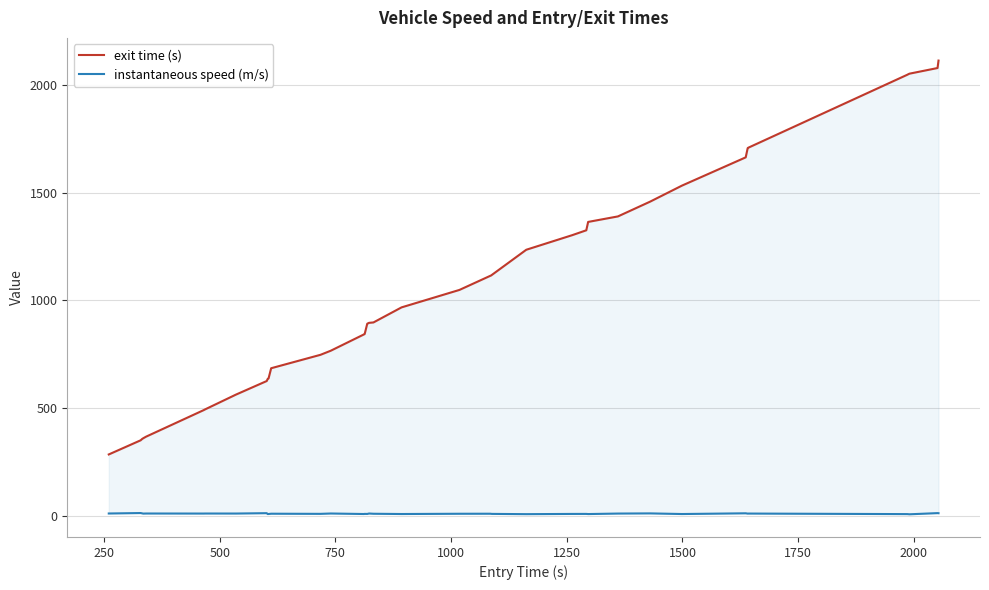

True or false: exit time (s) and instantaneous speed (m/s) intersect in this chart.

False